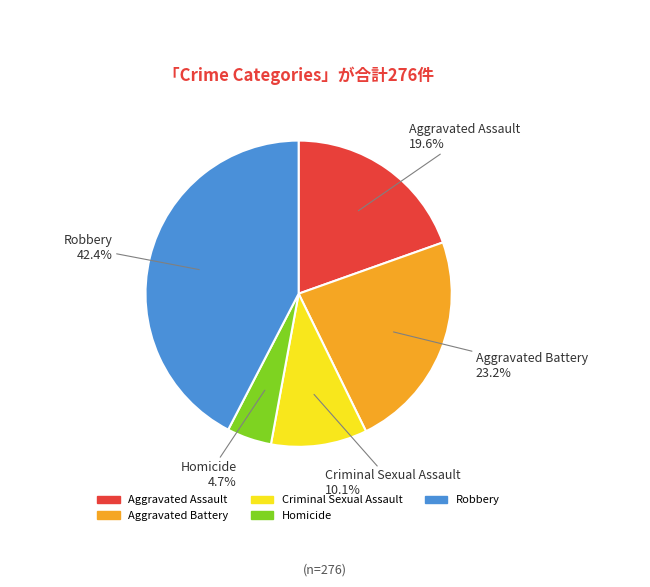

Is Homicide the majority of the pie?

No